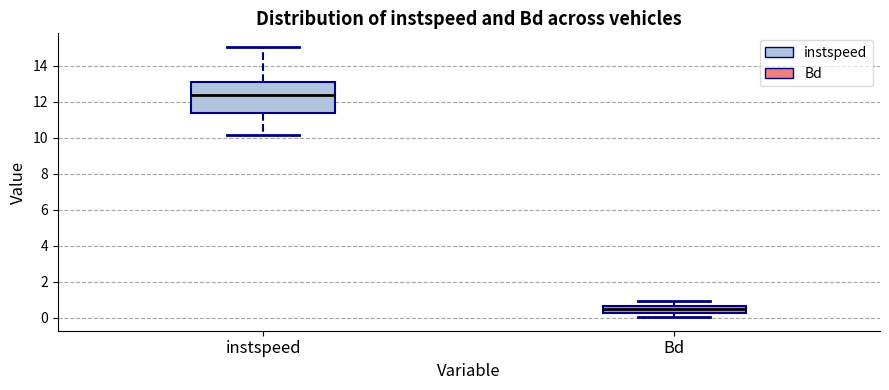

Where does the median line of the box for Bd sit on the y-axis? The values are not printed on the chart, so give them approximately, as read against the axis.

0.4